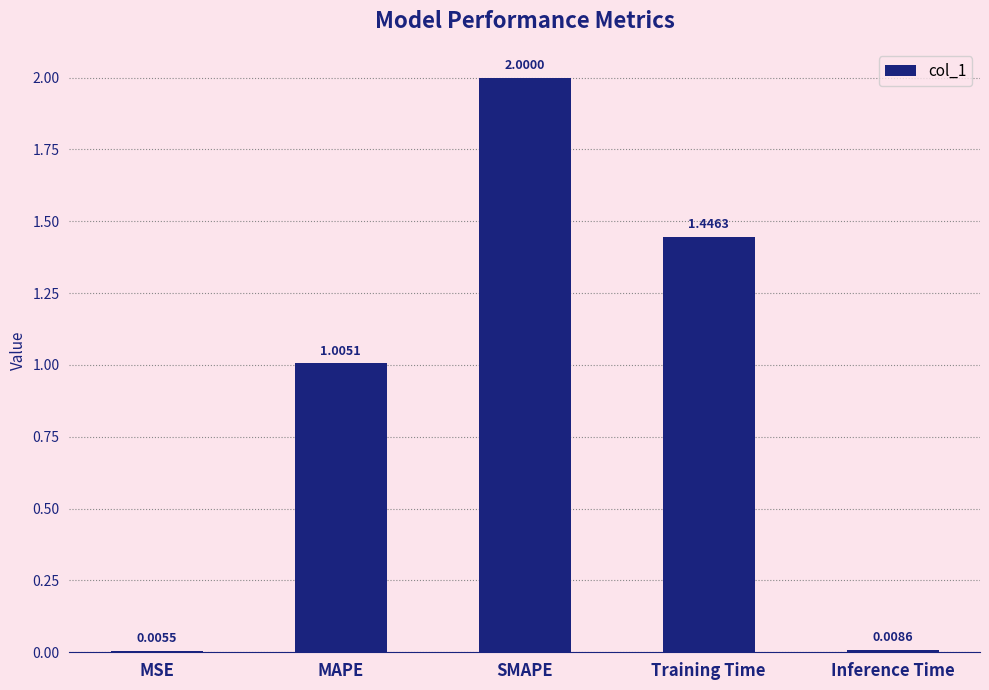

Between MSE and Inference Time, which is larger?

Inference Time